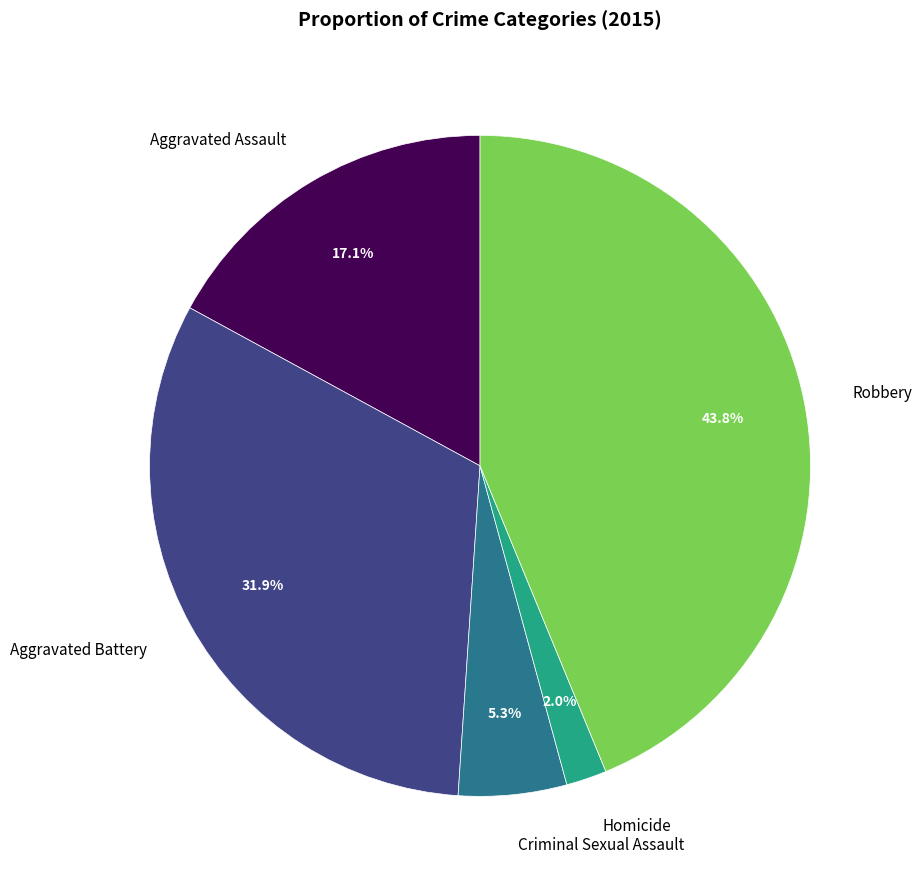

How many slices are in this pie chart?

5